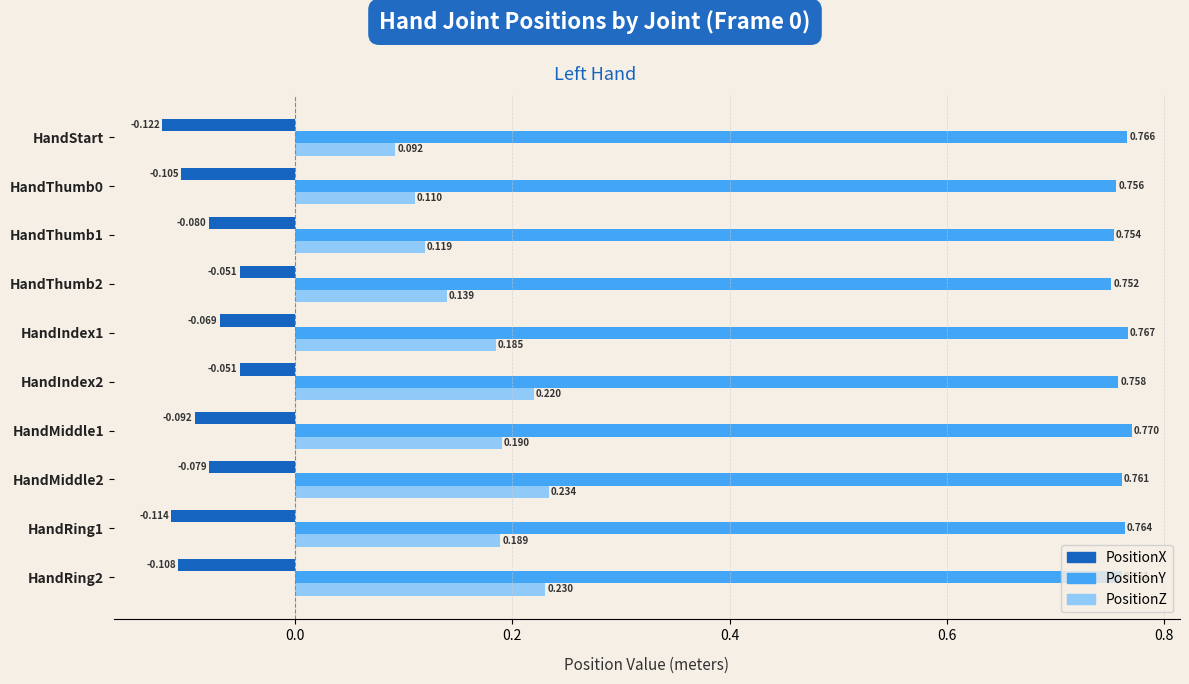

Is the value of PositionX at HandThumb0 greater than the value of PositionZ at HandIndex1?

No